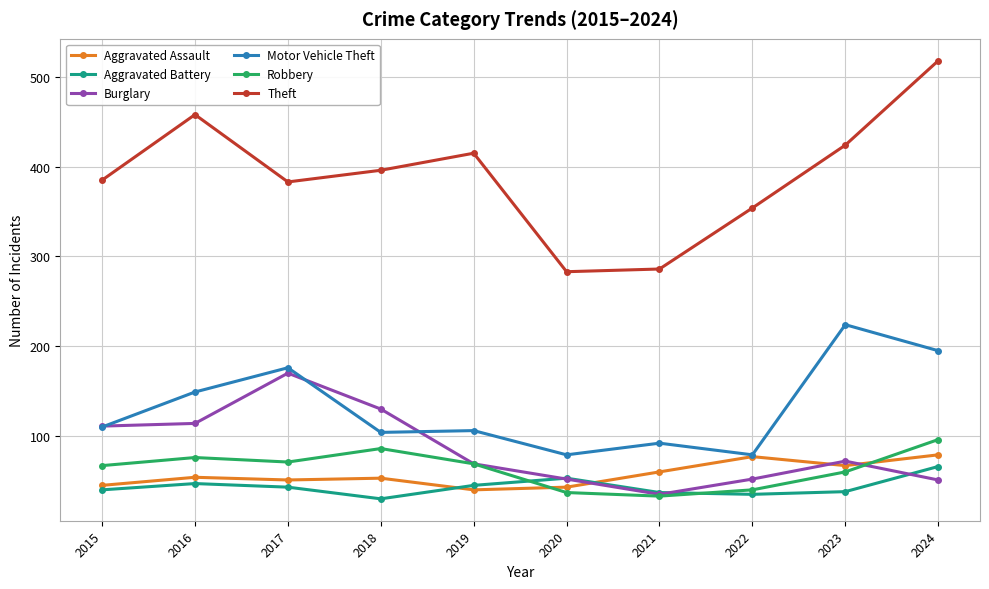

True or false: Motor Vehicle Theft and Theft intersect in this chart.

False